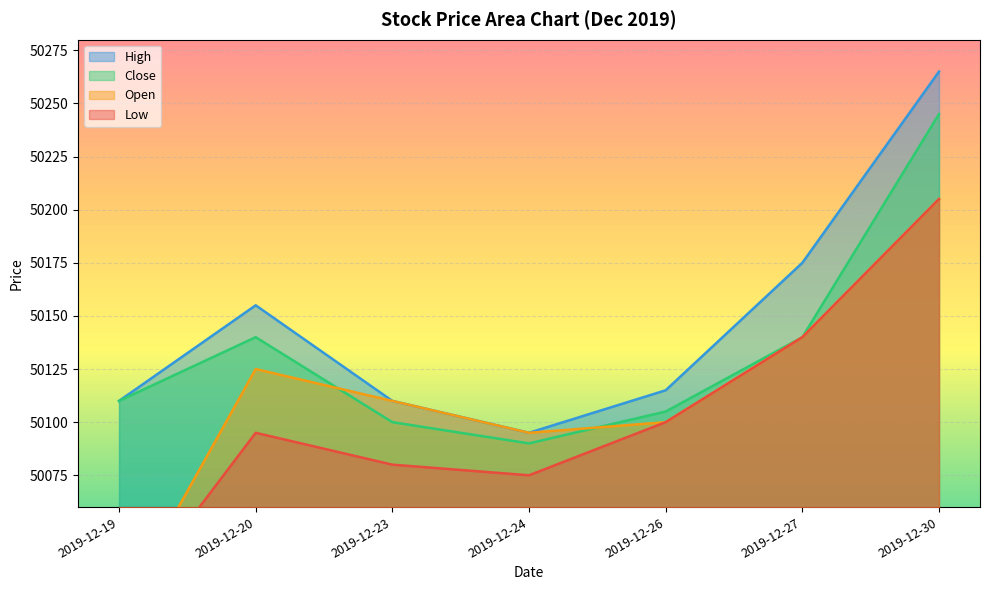

At how many categories does at least one series exceed 50045?

7